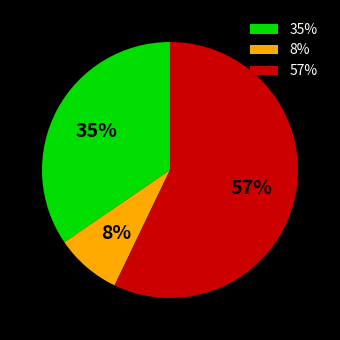

Is it true that 35% is 35% of the pie?

True